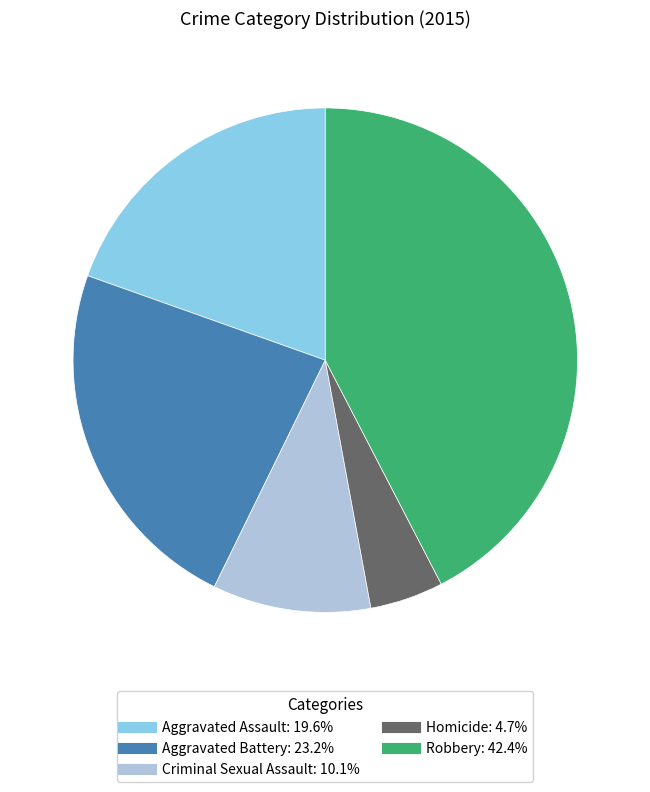

The Robbery slice represents 49% of the pie. True or false?

False